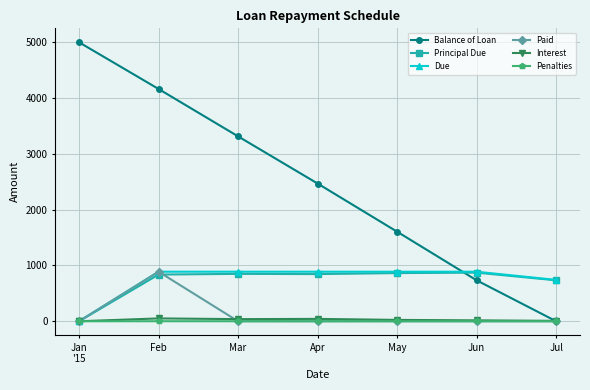

What is the label of the 3rd point from the left?

Mar